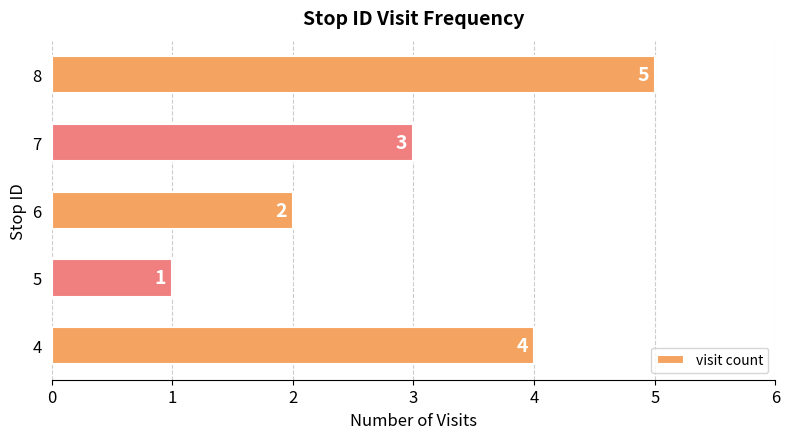

Reading bottom to top, what are all the values shown in this chart?

4=4	5=1	6=2	7=3	8=5